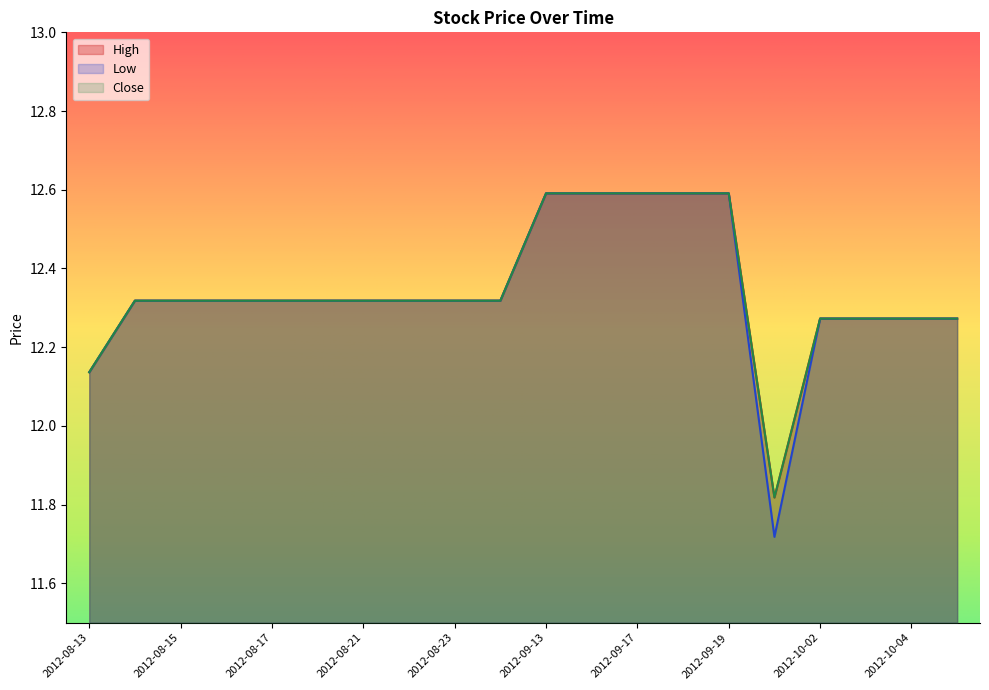

Where does the High series first go above 12?

2012-08-13